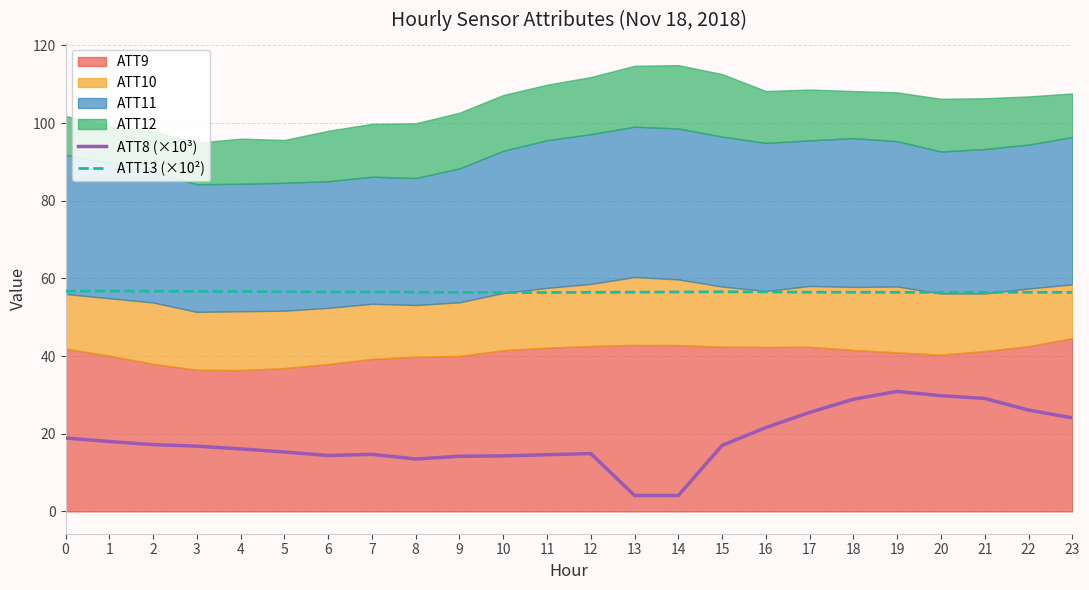

What is the lowest value of the ATT8 (×10³) series?

4.1